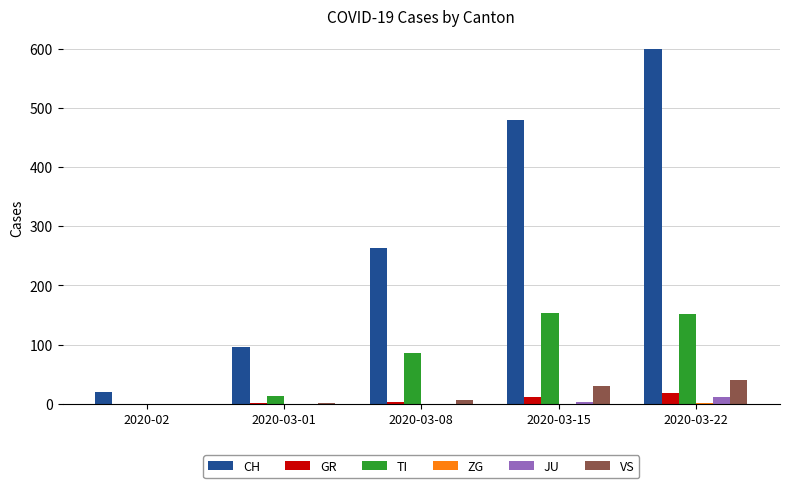

Which series has the widest spread of values?

CH